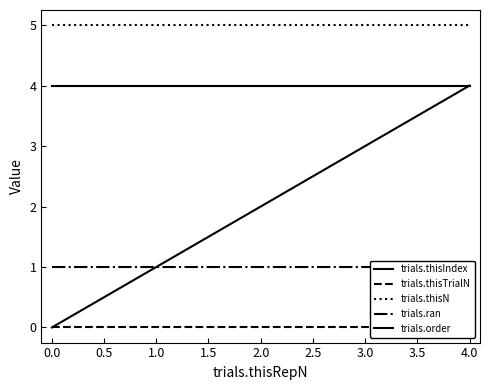

What are all the series names shown in the legend?

trials.thisIndex, trials.thisTrialN, trials.thisN, trials.ran, trials.order